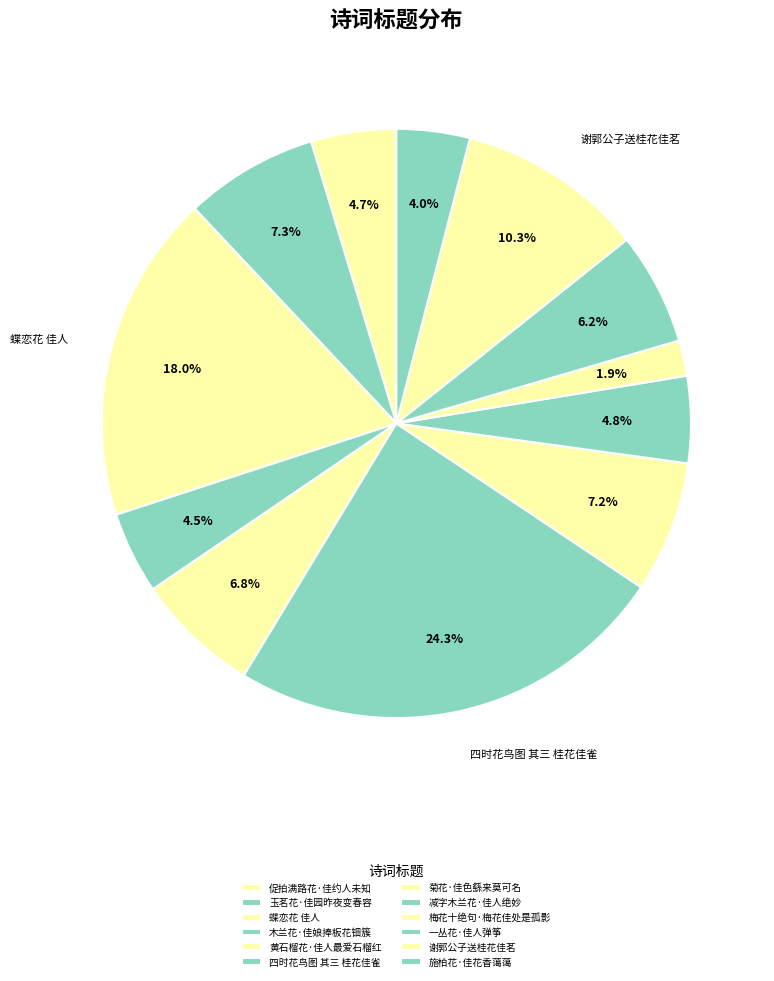

Rank the categories by value from highest to lowest.

四时花鸟图 其三 桂花佳雀, 蝶恋花 佳人, 谢郭公子送桂花佳茗, 玉茗花·佳园昨夜变春容, 菊花·佳色繇来莫可名, 黄石榴花·佳人最爱石榴红, 一丛花·佳人弹筝, 减字木兰花·佳人绝妙, 促拍满路花·佳约人未知, 木兰花·佳娘捧板花钿簇, 施柏花·佳花香蔼蔼, 梅花十绝句·梅花佳处是孤影